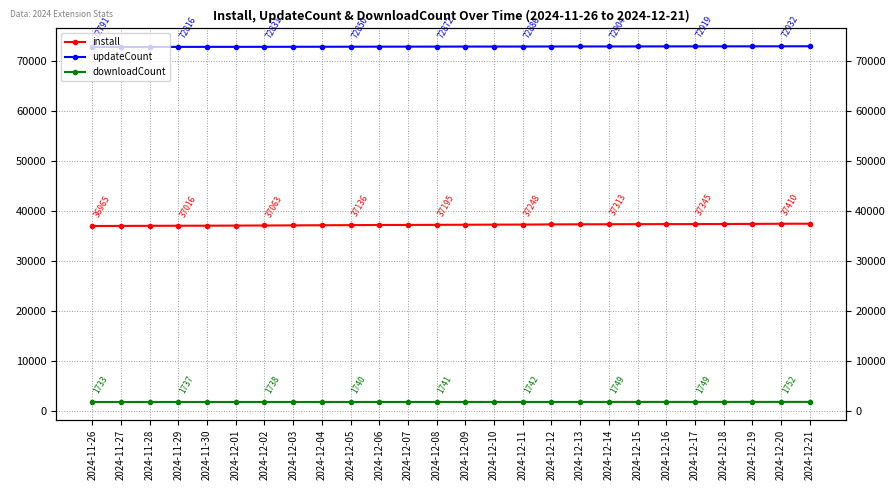

True or false: downloadCount and updateCount cross at least once.

False